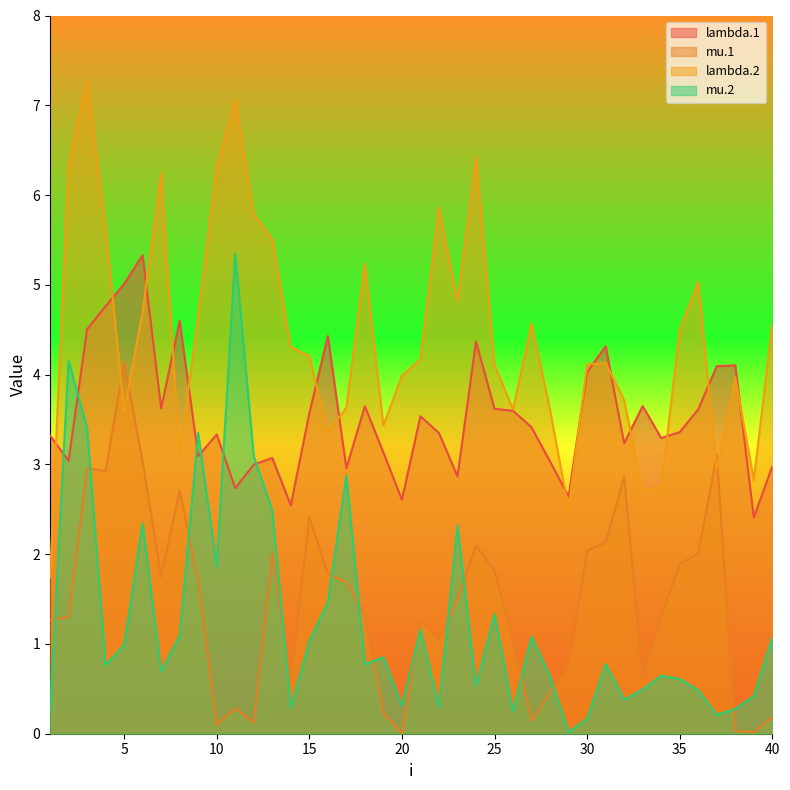

Count the number of categories in the chart.

40